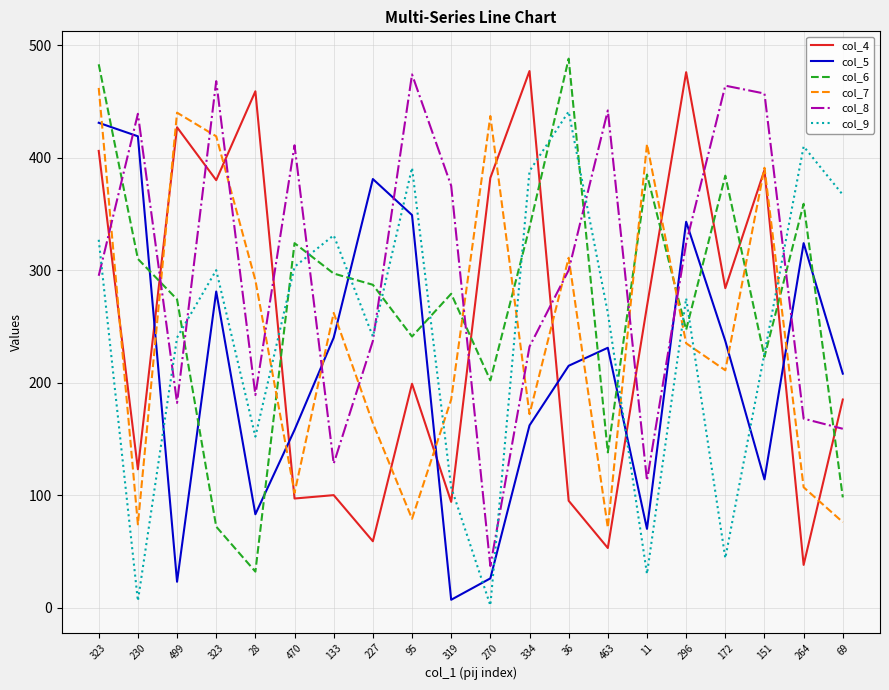

At which label does col_7 first exceed 235?

323